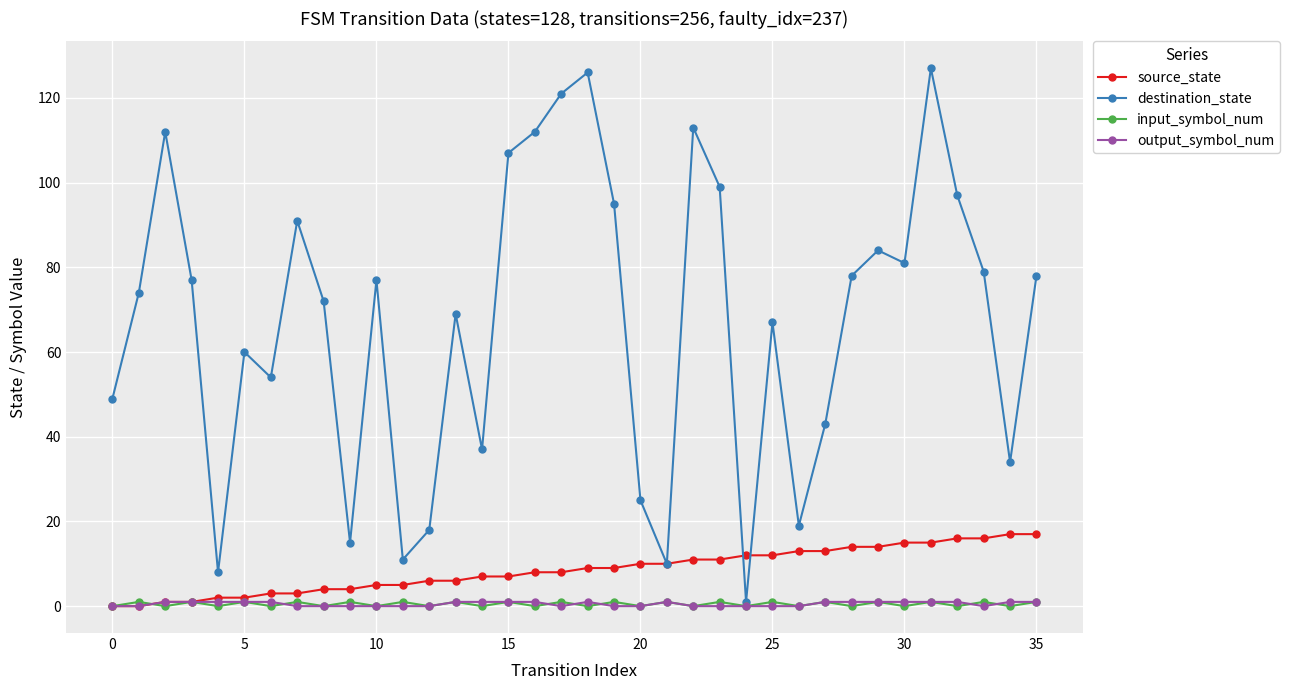

What is the greatest value displayed?

127